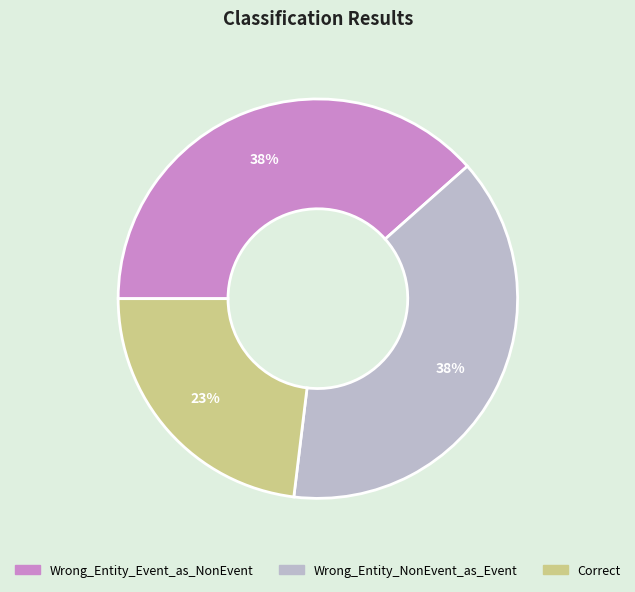

To the nearest percent, what is the average slice percentage?

33%